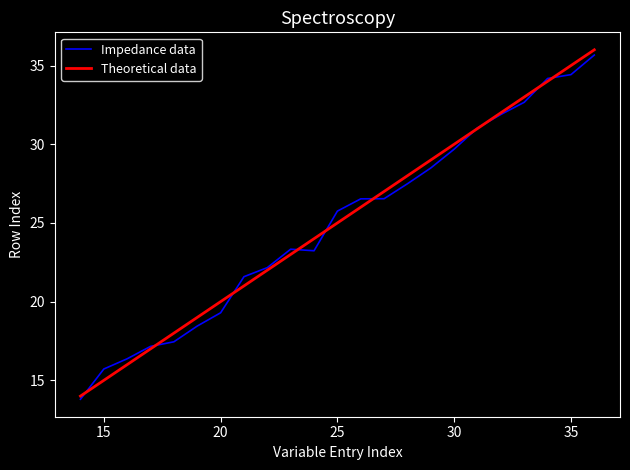

What is the lowest value of the Theoretical data series?

14.0